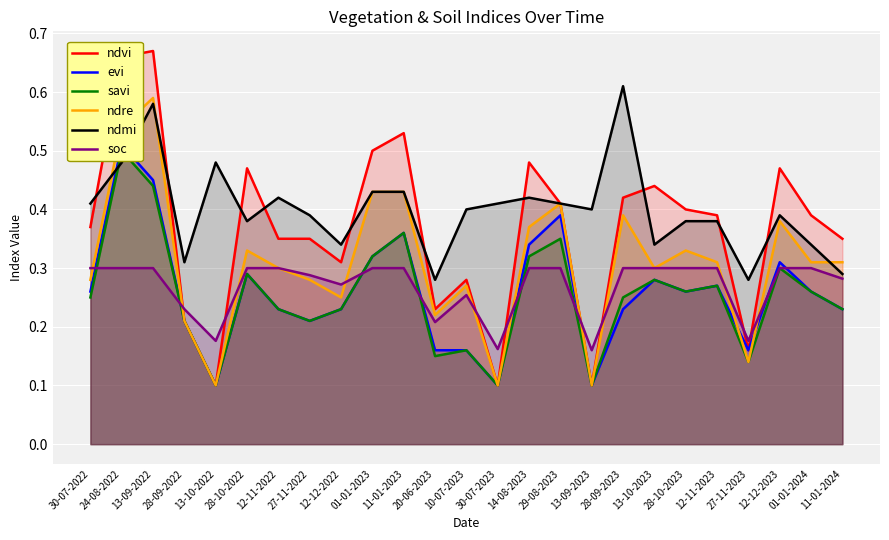

The savi series shows 0.2 at 11-01-2024. True or false?

True